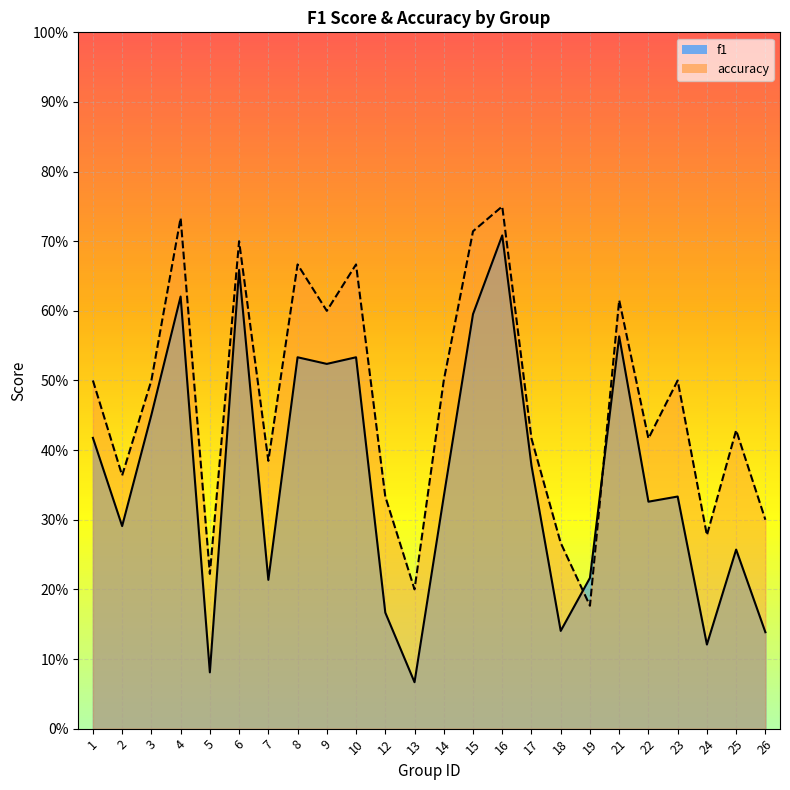

Rank the categories by f1 value from highest to lowest.

16, 6, 4, 15, 21, 8, 10, 9, 3, 1, 17, 14, 23, 22, 2, 25, 19, 7, 12, 18, 26, 24, 5, 13